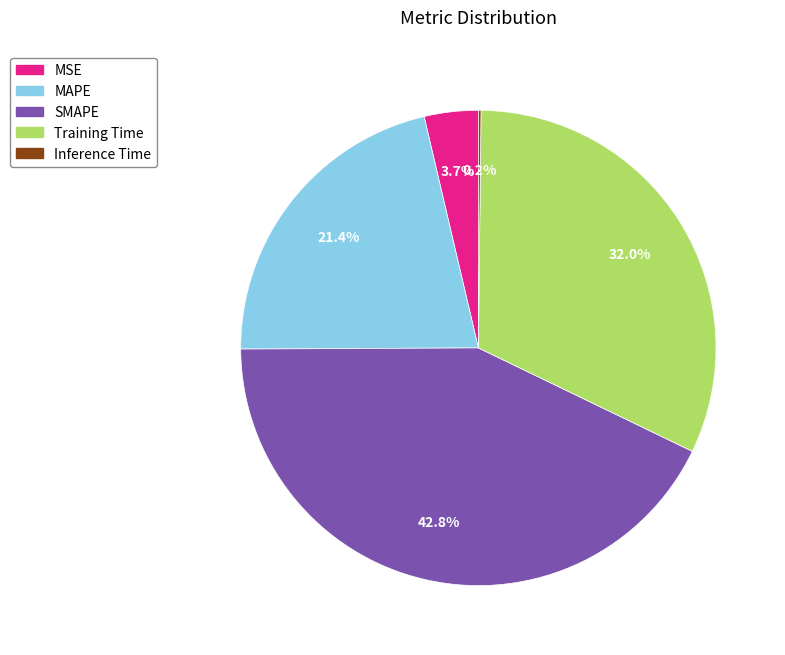

Which has a higher value, MSE or Training Time?

Training Time